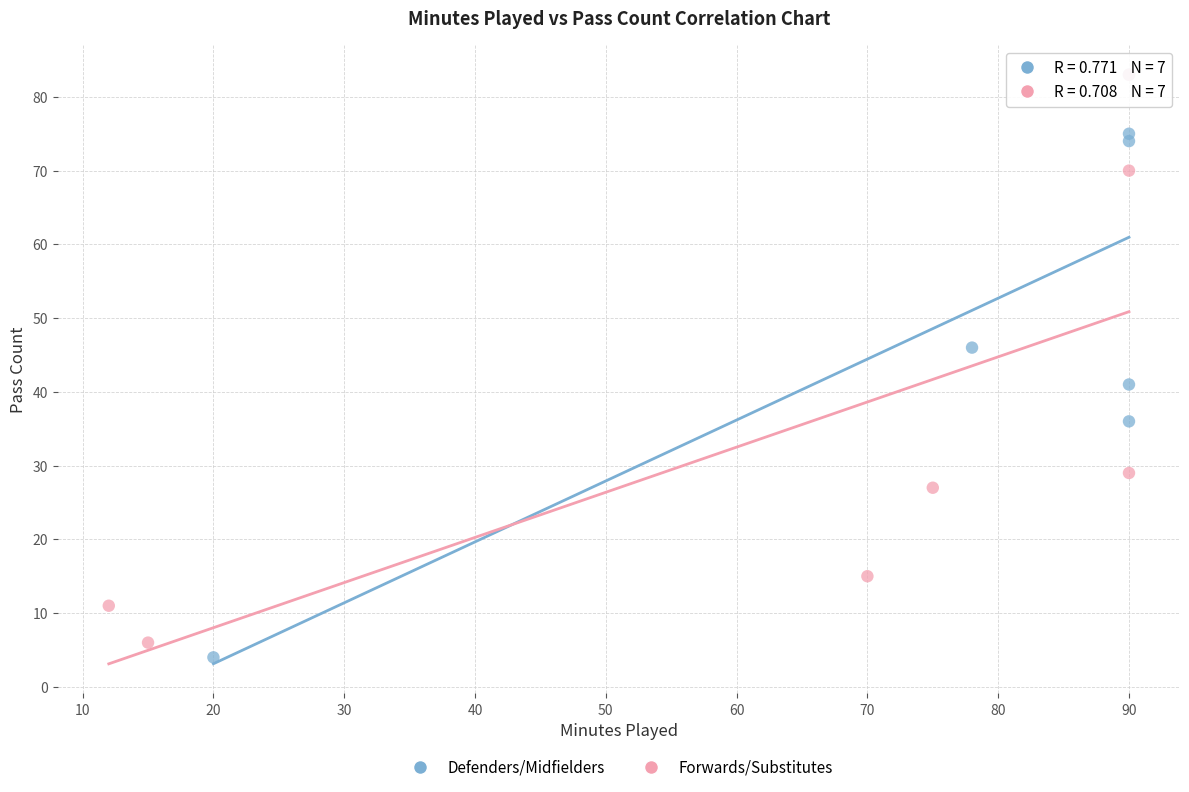

What are all the series names shown in the legend?

Defenders/Midfielders, Forwards/Substitutes